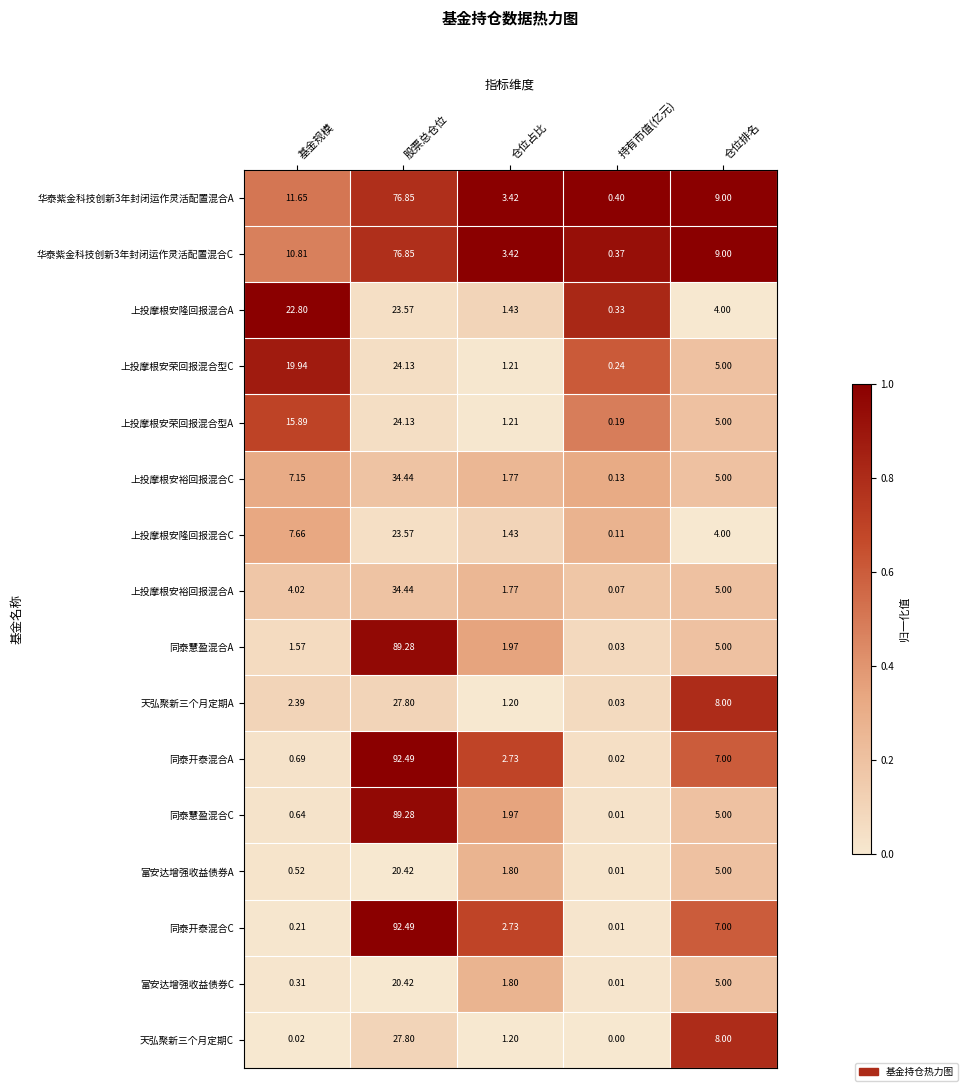

How many distinct data groups are displayed?

16